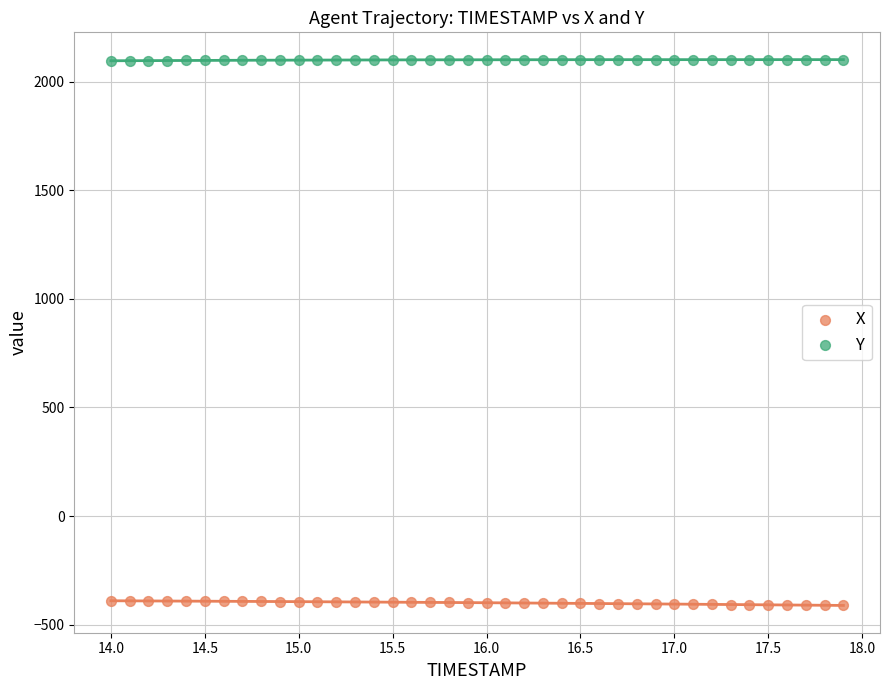

What is the X range (max minus min) for the scatter plot?

3.9